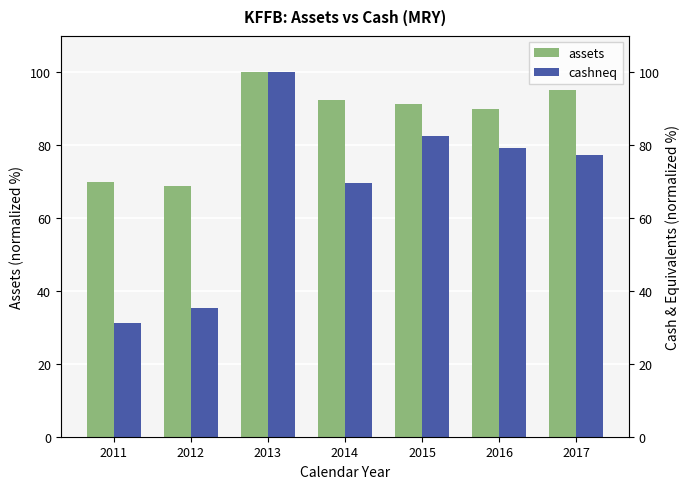

List the series in order of their overall mean, highest first.

assets, cashneq